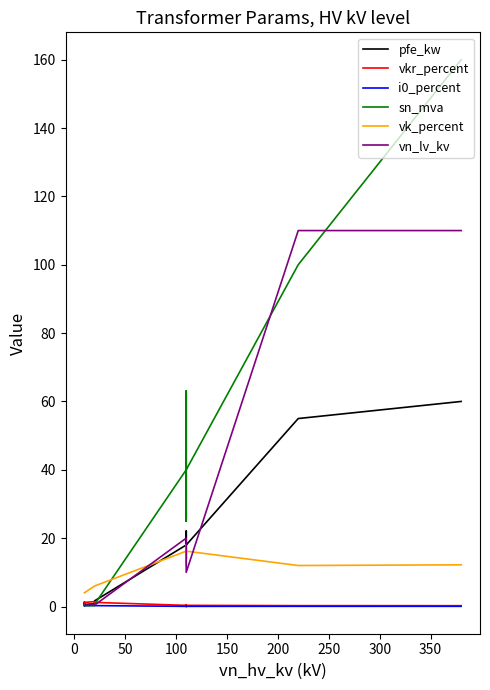

True or false: i0_percent and pfe_kw intersect in this chart.

False